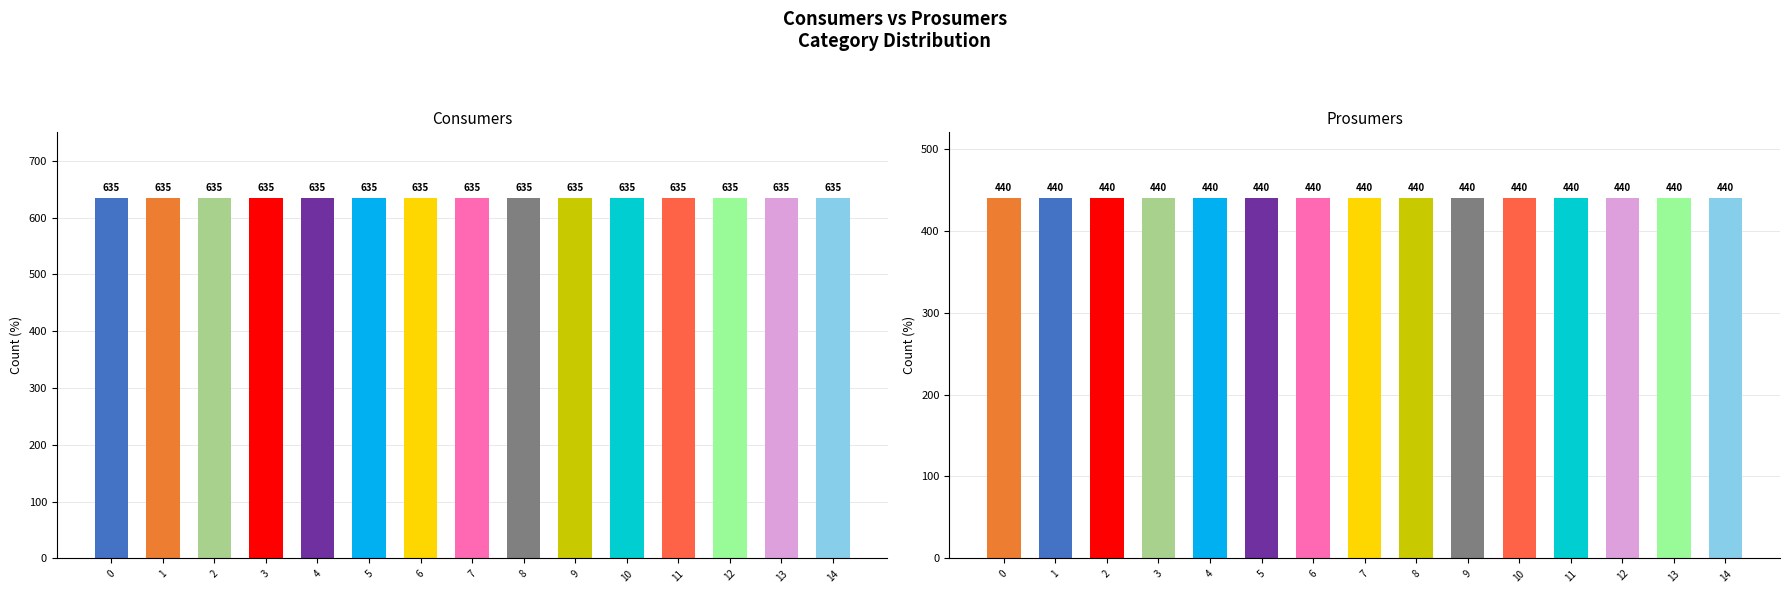

Rank the categories by Prosumers value from lowest to highest.

0, 1, 2, 3, 4, 5, 6, 7, 8, 9, 10, 11, 12, 13, 14